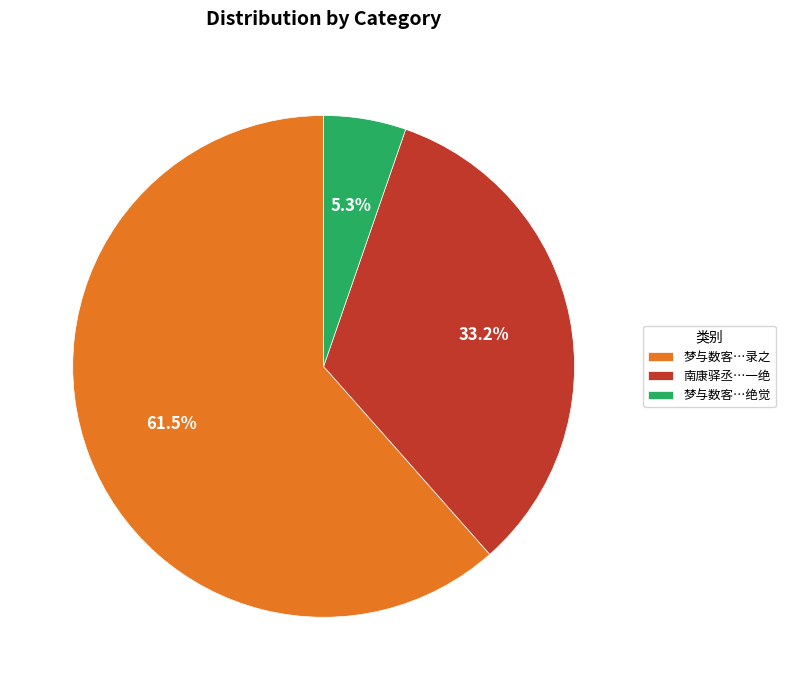

What is the total percentage of 南康驿丞…一绝 and 梦与数客…录之?

94.7%